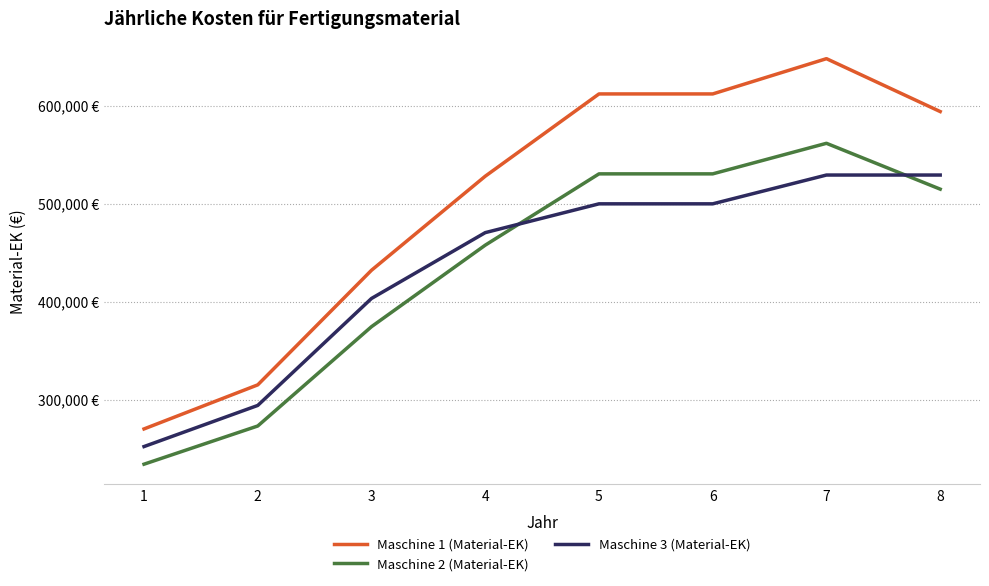

Is this an area chart (filled region under the line)?

No